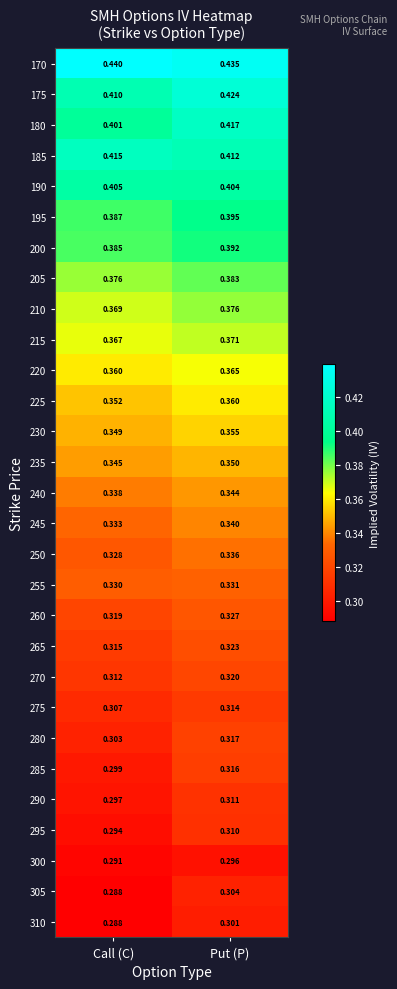

Which label corresponds to the largest value in the chart?

Call (C)